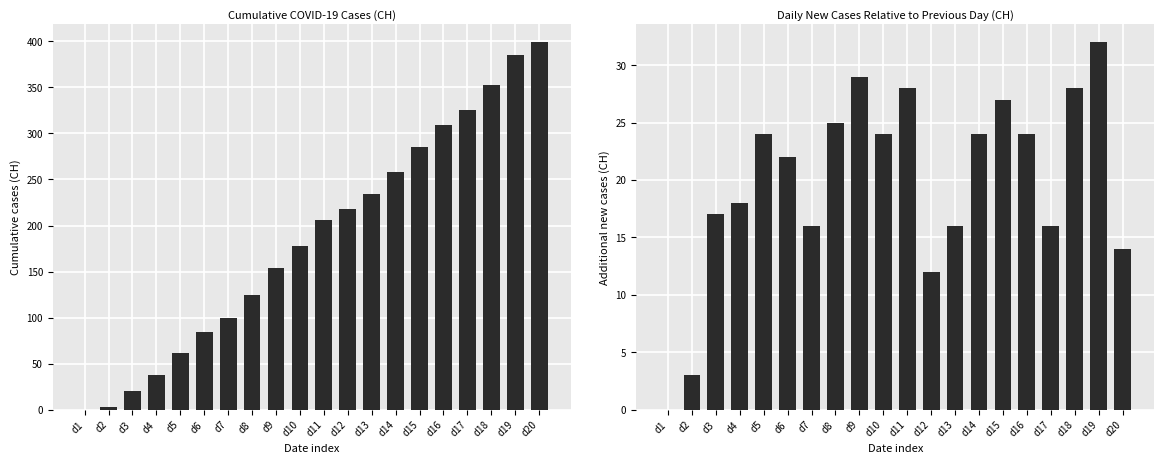

Reading left to right, list all the values displayed in this chart.

CH: d1=0	d2=3	d3=20	d4=38	d5=62	d6=84	d7=100	d8=125	d9=154	d10=178	d11=206	d12=218	d13=234	d14=258	d15=285	d16=309	d17=325	d18=353	d19=385	d20=399
CH_diff: d1=0	d2=3	d3=17	d4=18	d5=24	d6=22	d7=16	d8=25	d9=29	d10=24	d11=28	d12=12	d13=16	d14=24	d15=27	d16=24	d17=16	d18=28	d19=32	d20=14